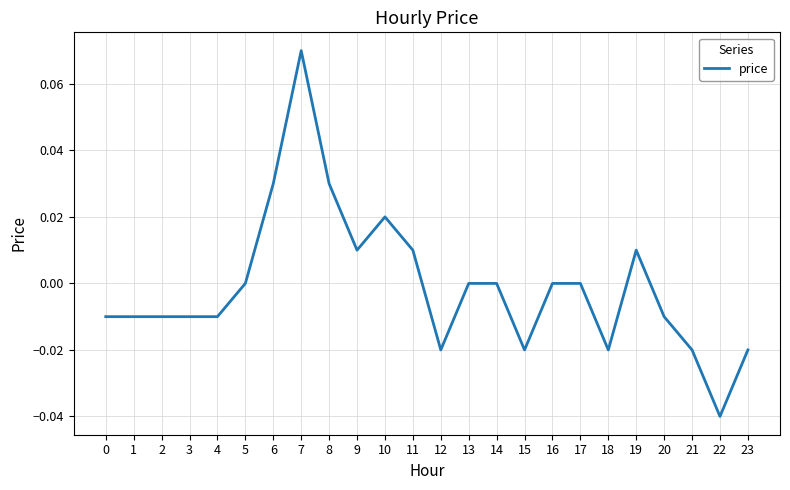

Is this an area chart (filled region under the line)?

No